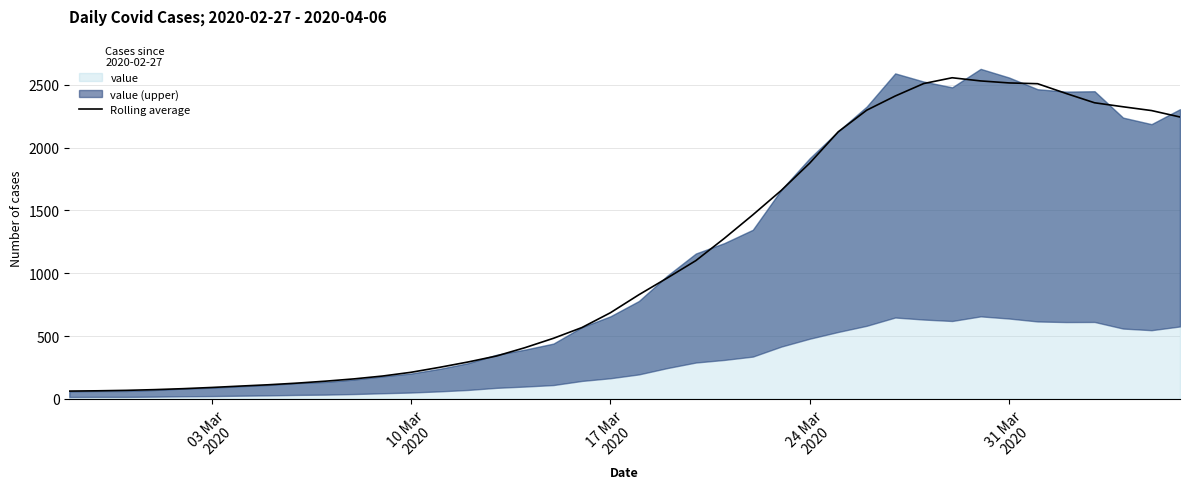

True or false: there are more than 1 points higher than both neighbors.

False